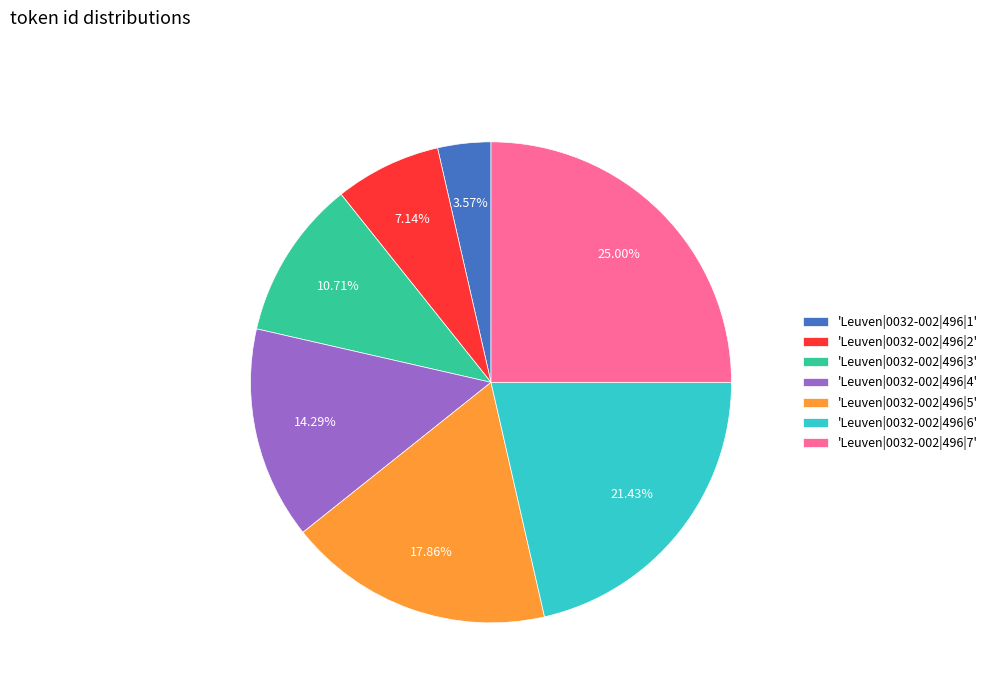

How many segments does this pie chart have?

7